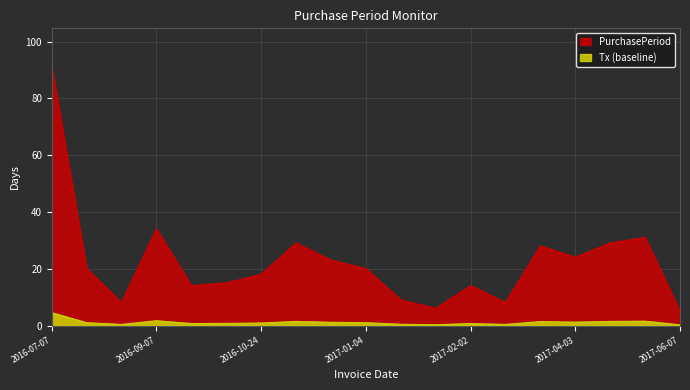

Is it true that the value at 2017-02-02 is 14?

True